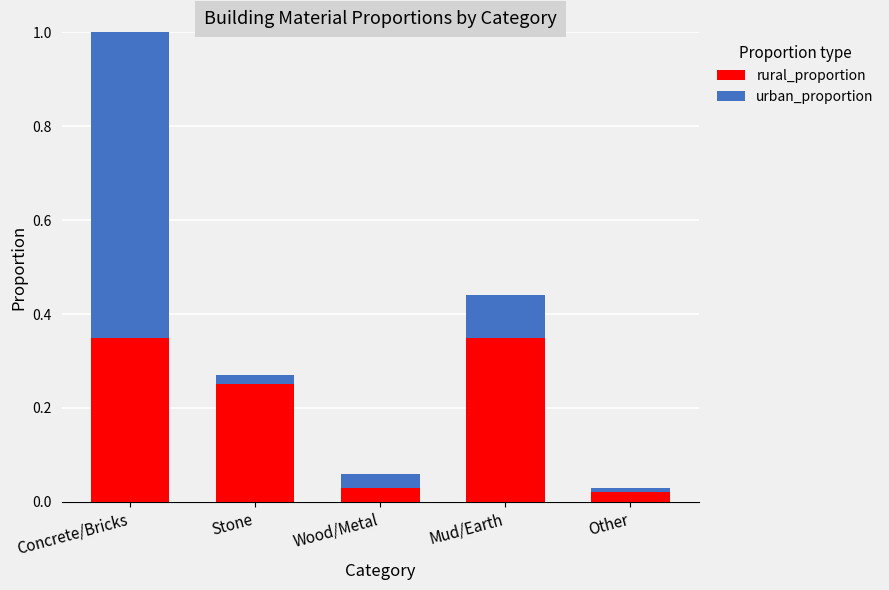

At which label is rural_proportion closest to 0?

Other